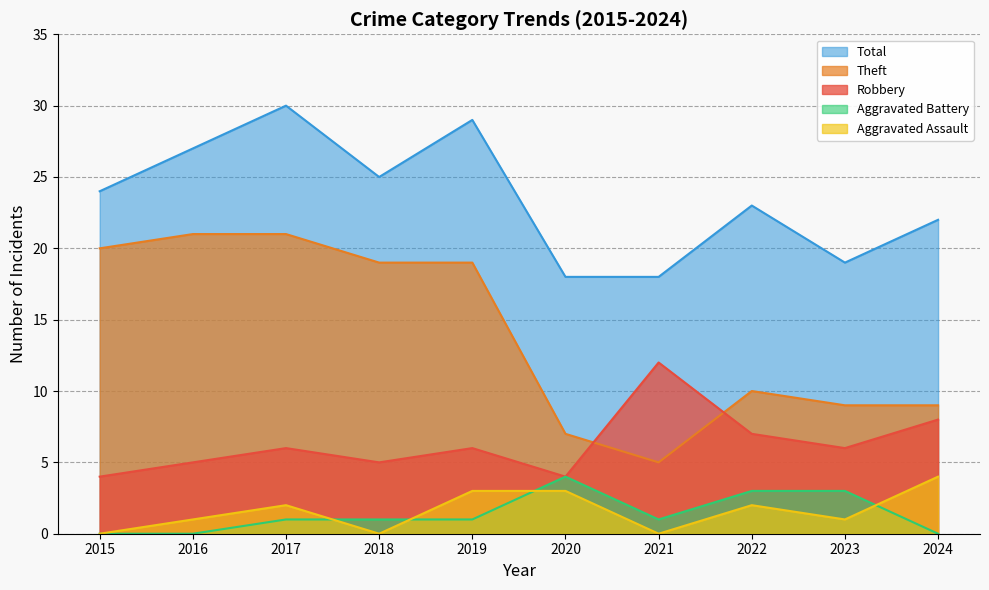

True or false: Robbery has a value of 6 at 2019.

True